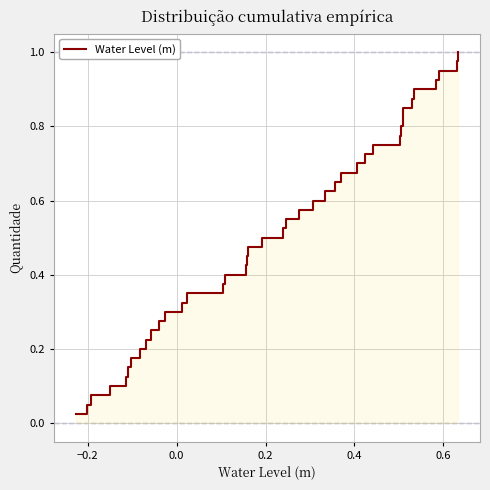

Is it true that the value at 10 is 0.5?

False